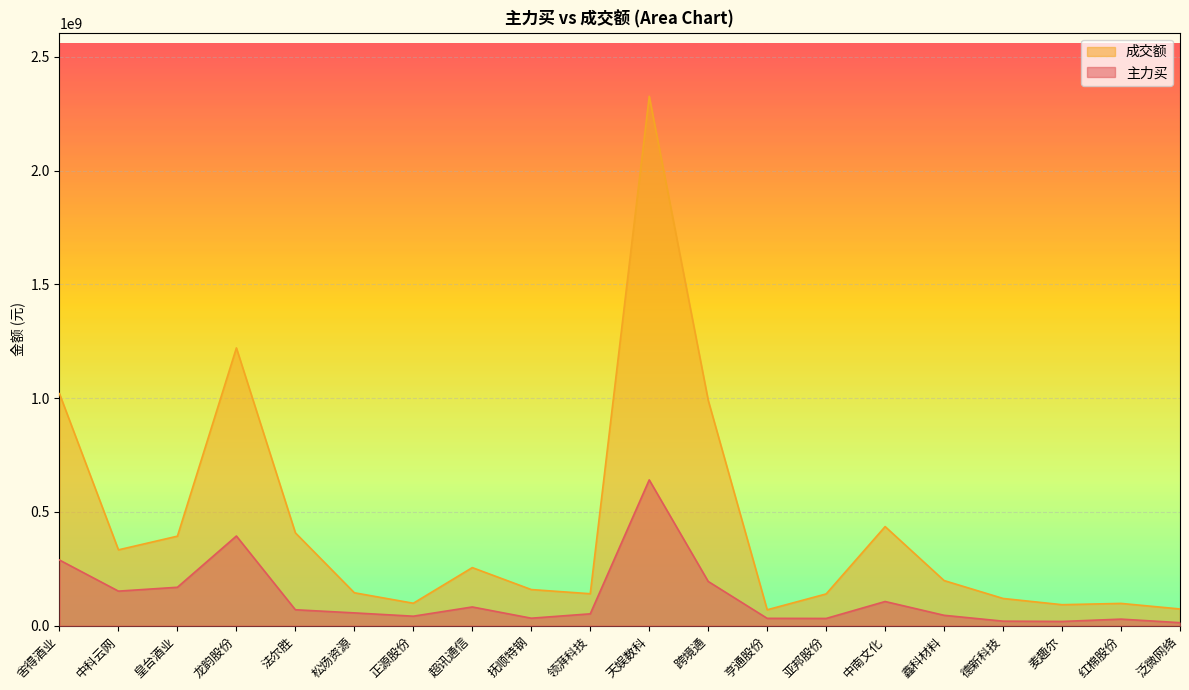

How many lines are shown in the chart?

2